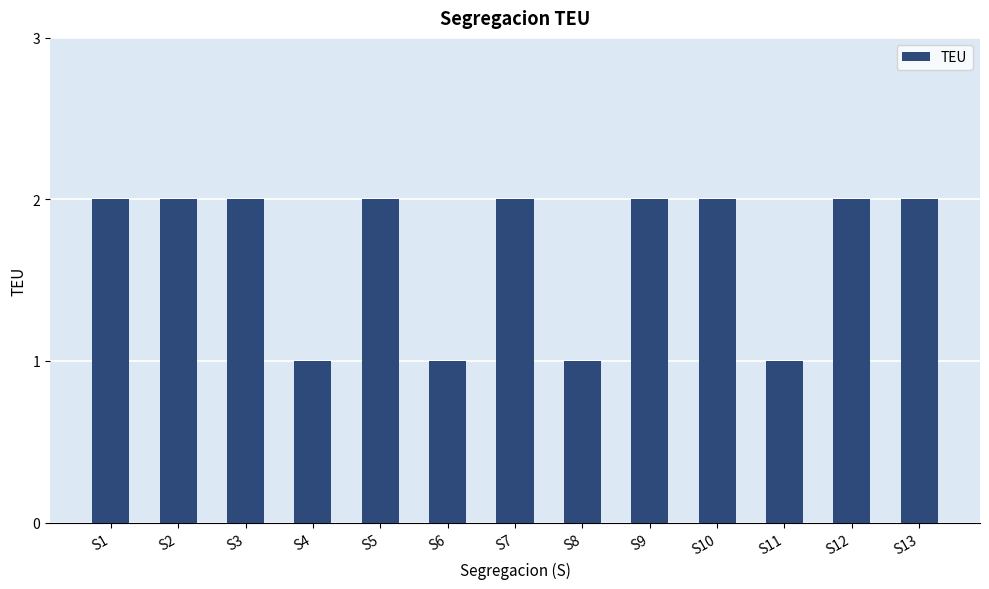

What is the difference between the values at S3 and S8?

1